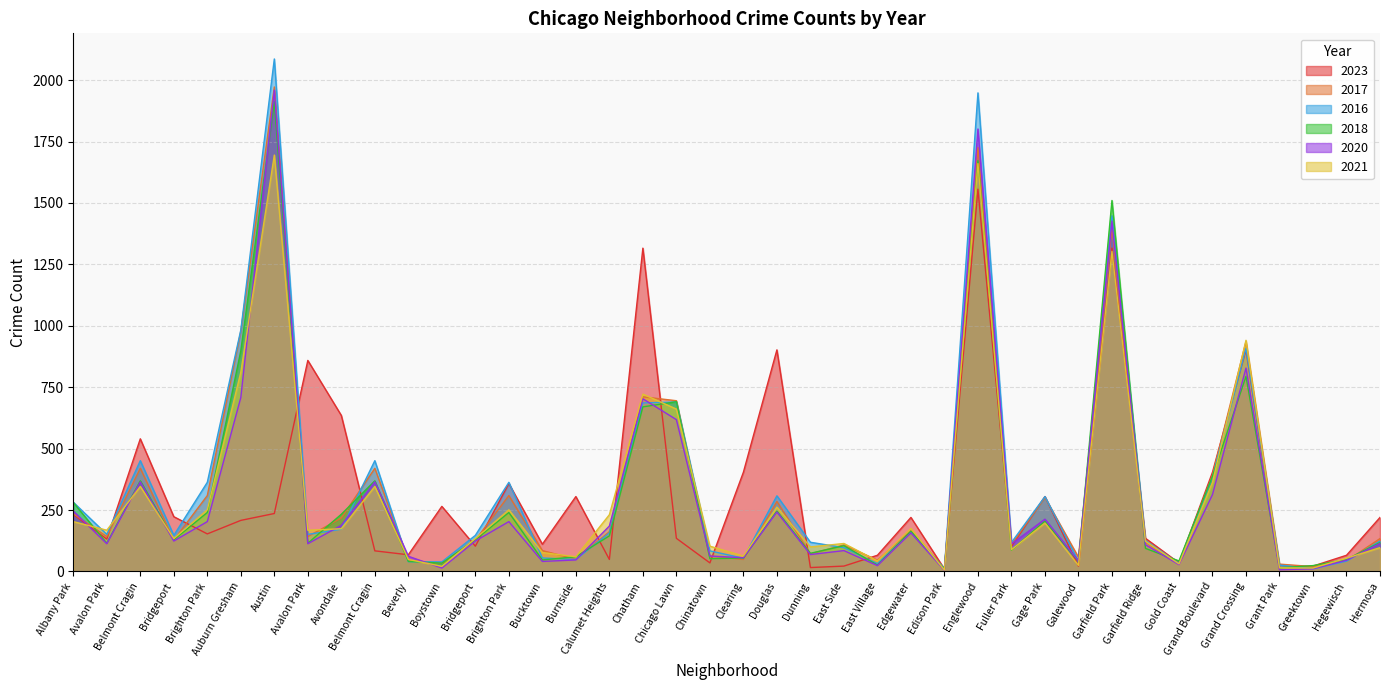

Reading left to right, list all the values displayed in this chart.

2023: 232	132	540	223	153	208	236	859	635	84	68	265	103	358	111	305	49	1316	135	35	404	902	16	22	66	220	10	1556	102	305	22	1316	135	35	404	902	16	22	66	220
2017: 235	142	420	128	309	978	1972	142	218	420	46	33	128	309	85	50	162	711	695	63	49	285	72	108	46	166	12	1726	110	301	58	1401	119	31	392	936	30	20	43	134
2016: 282	151	451	147	363	983	2086	151	172	451	40	39	147	363	55	49	157	686	690	84	54	308	119	97	32	162	12	1948	118	305	42	1448	126	33	384	908	26	11	42	124
2018: 281	115	369	129	240	898	1912	115	233	369	41	34	129	240	47	60	145	670	691	52	55	246	74	105	26	164	9	1672	87	205	42	1510	94	43	388	794	15	24	49	118
2020: 246	113	365	124	203	708	1959	113	188	365	62	14	124	203	41	47	185	703	618	63	56	242	69	85	24	157	5	1801	112	213	43	1426	109	28	313	828	7	11	46	114
2021: 203	168	346	134	251	811	1695	168	174	346	49	21	134	251	77	60	231	722	661	103	63	262	100	114	43	175	6	1660	89	197	25	1303	123	31	363	941	15	14	54	97